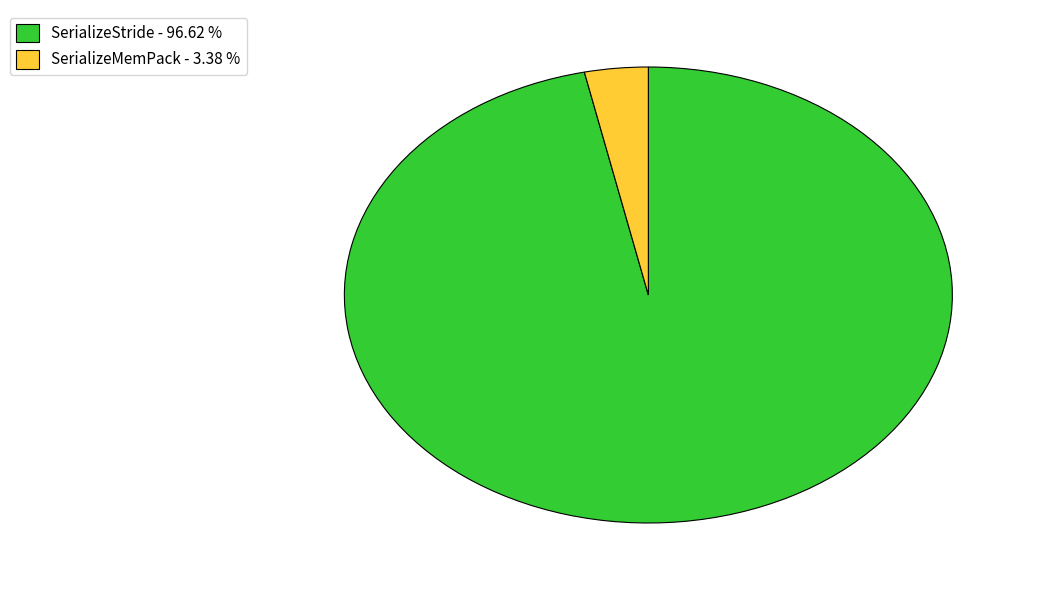

Do SerializeMemPack - 3.38 % and SerializeStride - 96.62 % together represent more than half of the pie?

Yes